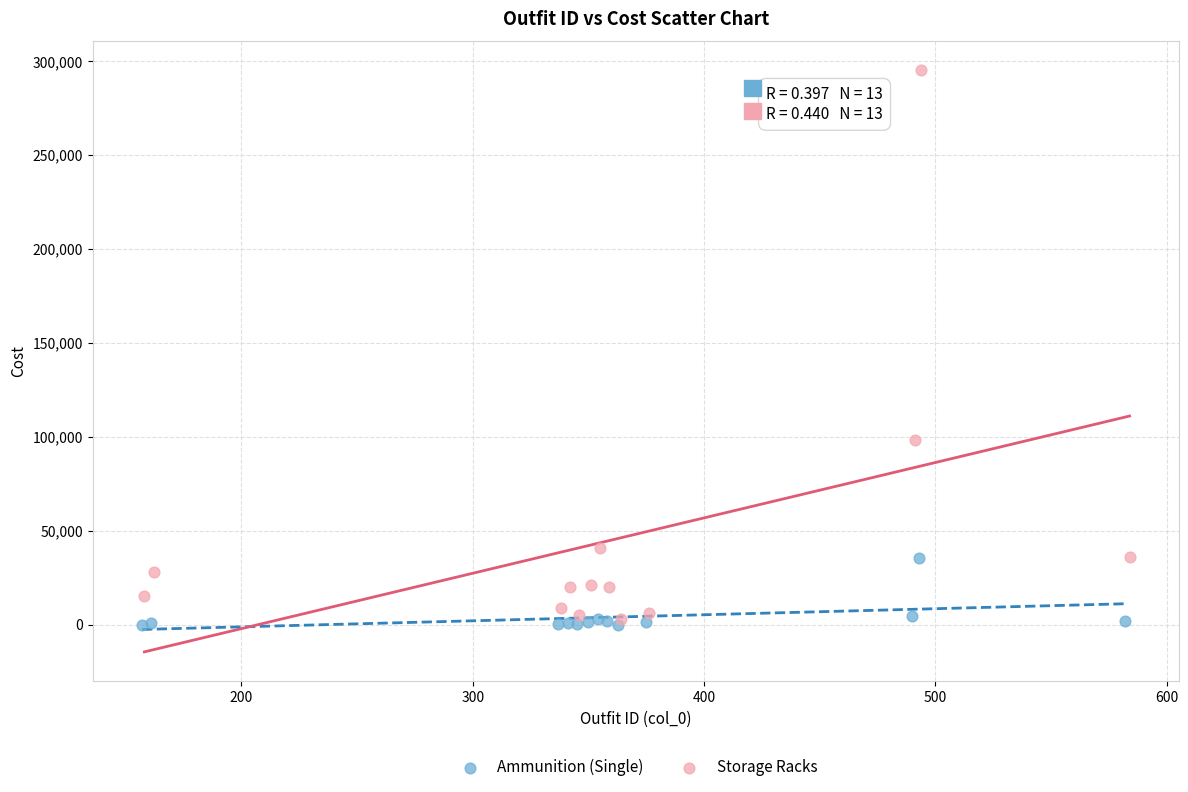

Which series contains the lowest Y value?

Ammunition (Single)